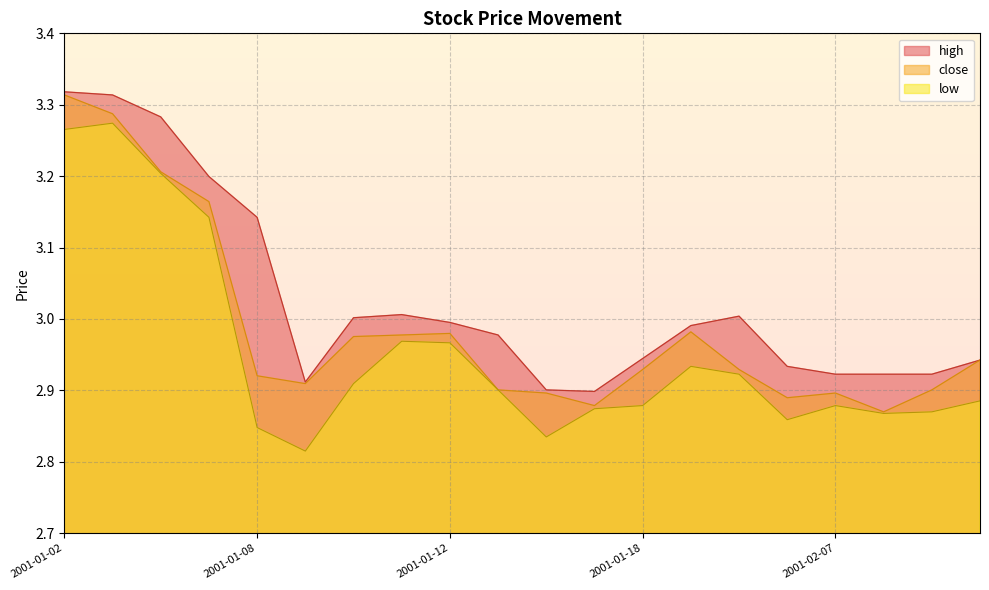

Reading left to right, extract all data points from this chart.

close: 3.3	3.3	3.2	3.2	2.9	2.9	3.0	3.0	3.0	2.9	2.9	2.9	2.9	3.0	2.9	2.9	2.9	2.9	2.9	2.9
high: 3.3	3.3	3.3	3.2	3.1	2.9	3.0	3.0	3.0	3.0	2.9	2.9	2.9	3.0	3.0	2.9	2.9	2.9	2.9	2.9
low: 3.3	3.3	3.2	3.1	2.8	2.8	2.9	3.0	3.0	2.9	2.8	2.9	2.9	2.9	2.9	2.9	2.9	2.9	2.9	2.9